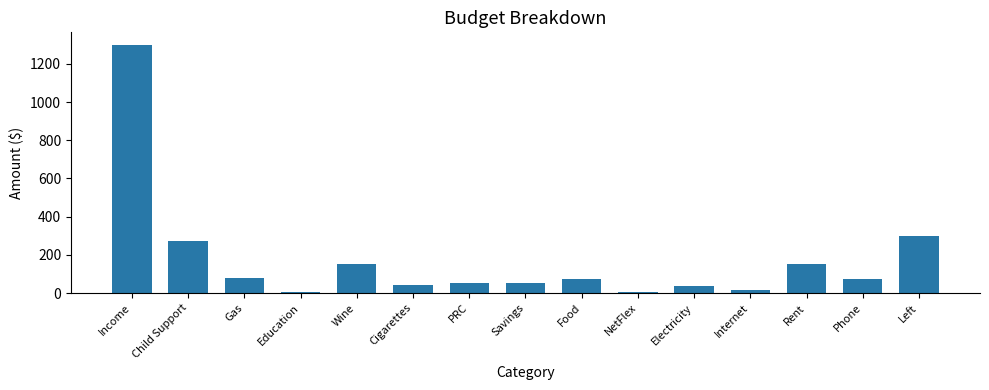

What is the difference between the second highest and minimum values?

295